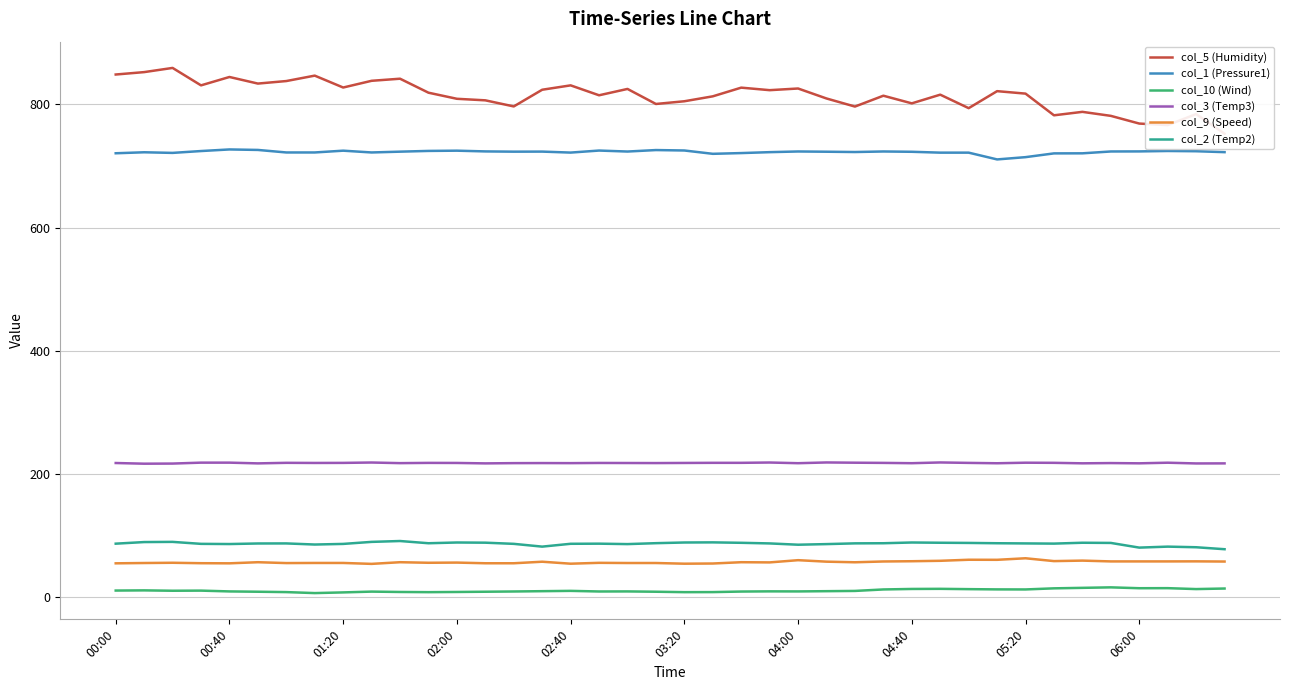

What is the spread (max minus min) of values at 18?

815.5